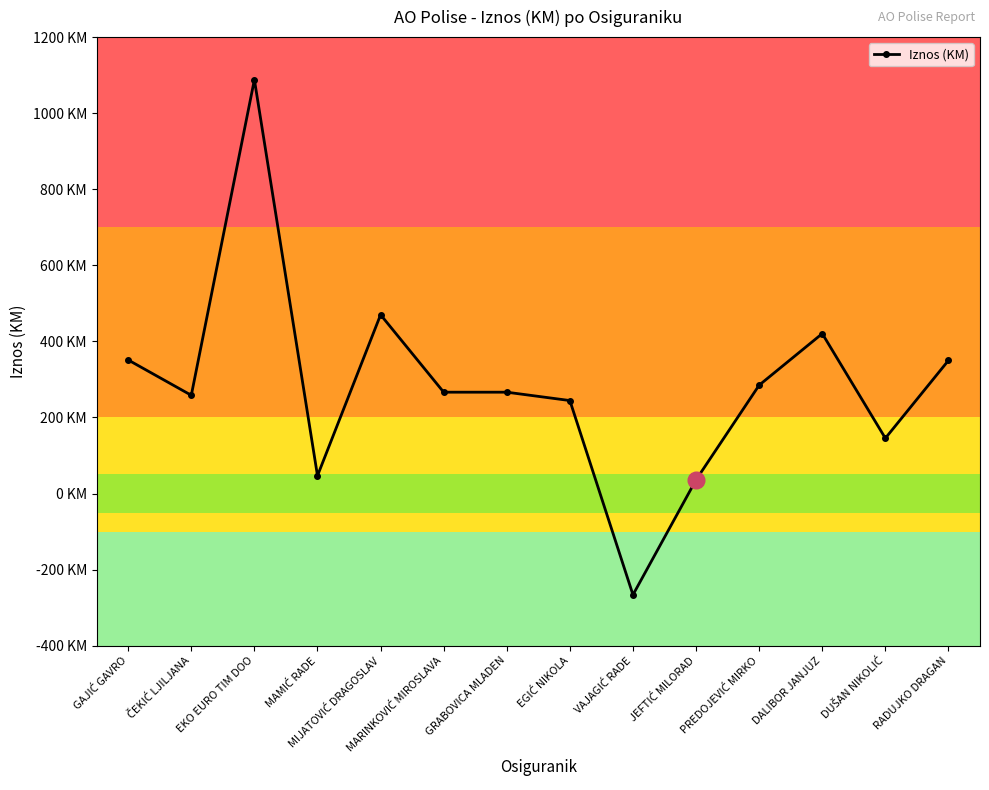

List the labels in order of value, largest first.

EKO EURO TIM DOO, MIJATOVIĆ DRAGOSLAV, DALIBOR JANJUZ, GAJIĆ GAVRO, RADUJKO DRAGAN, PREDOJEVIĆ MIRKO, MARINKOVIĆ MIROSLAVA, GRABOVICA MLADEN, ČEKIĆ LJILJANA, EGIĆ NIKOLA, DUŠAN NIKOLIĆ, MAMIĆ RADE, JEFTIĆ MILORAD, VAJAGIĆ RADE